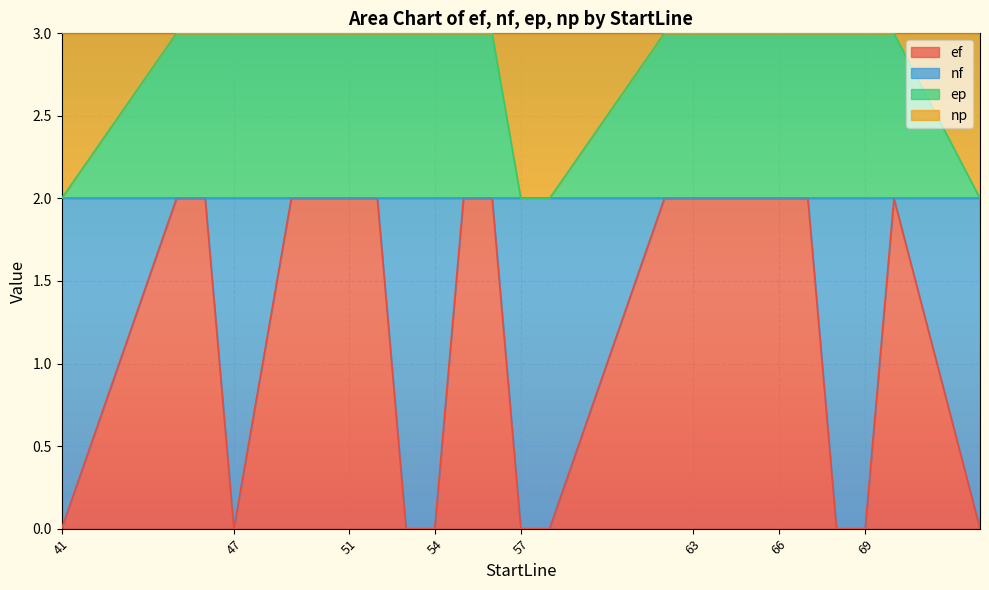

What is the value of the ef point at the 12th from the left?

2